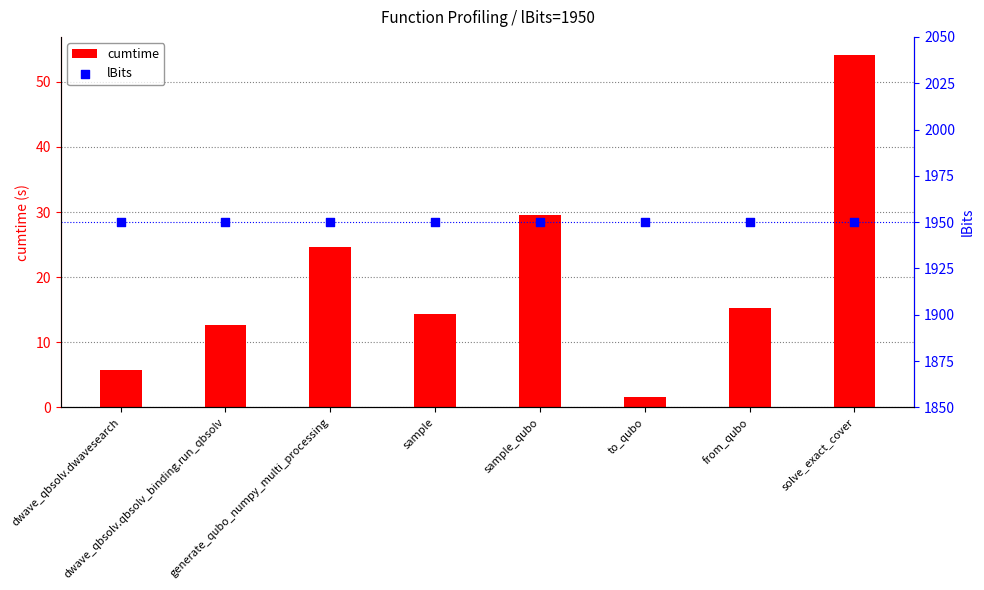

What is the total value across all series at from_qubo?

1965.2